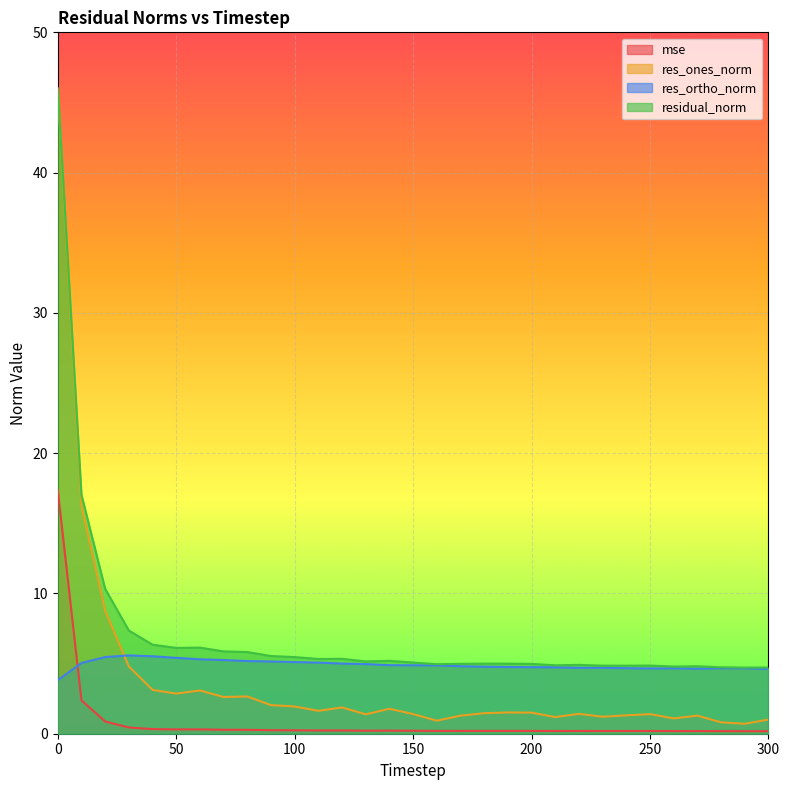

The res_ones_norm series shows 1.3 at 170. True or false?

True